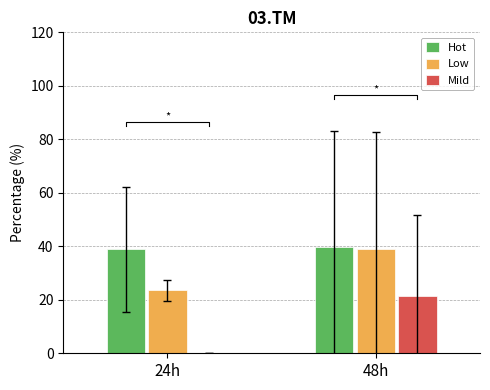

What is the difference between the maximum and minimum values in the Hot series?

0.8